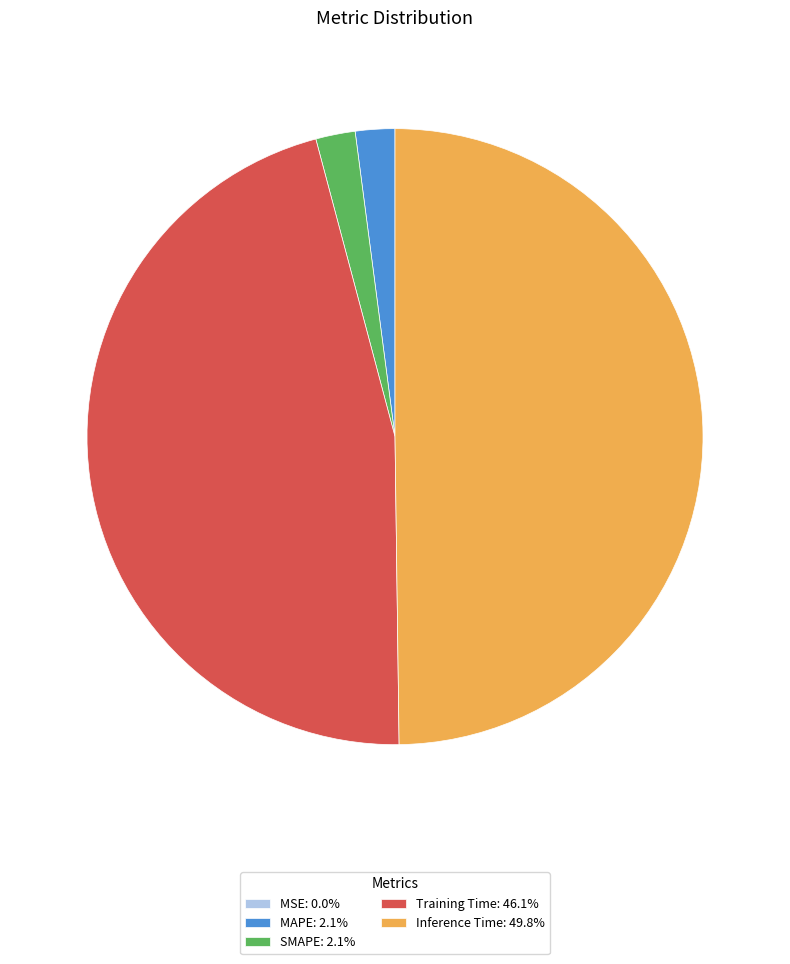

How many slices are in this pie chart?

5